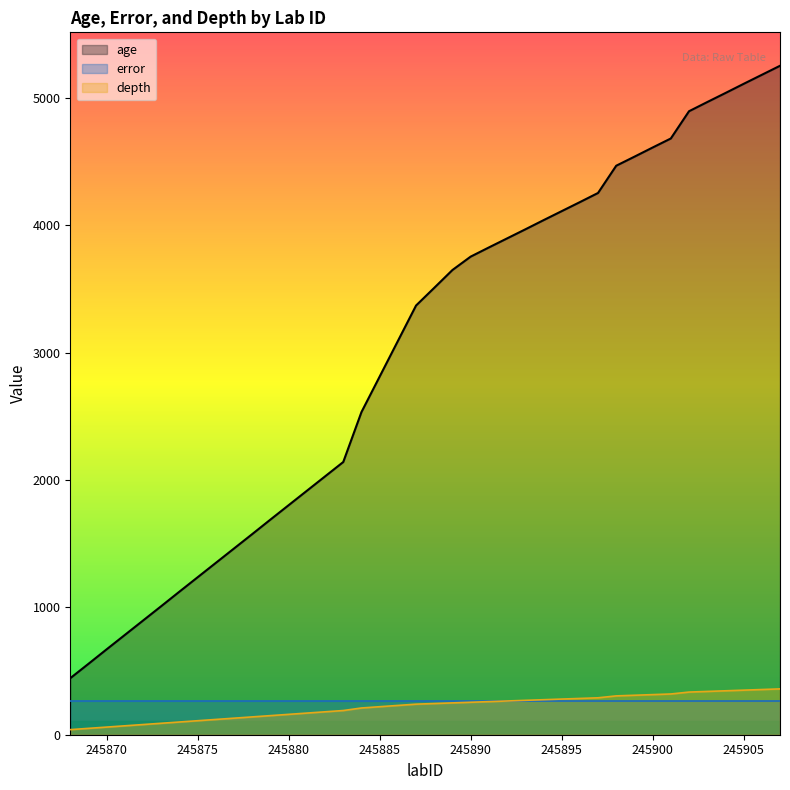

True or false: age and depth cross at least once.

False